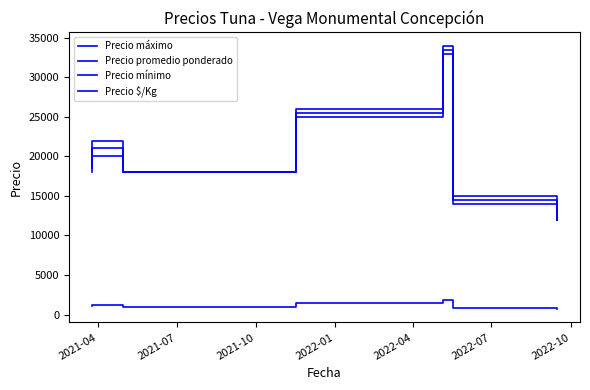

True or false: Precio promedio ponderado has more than 2 interior local peaks.

False